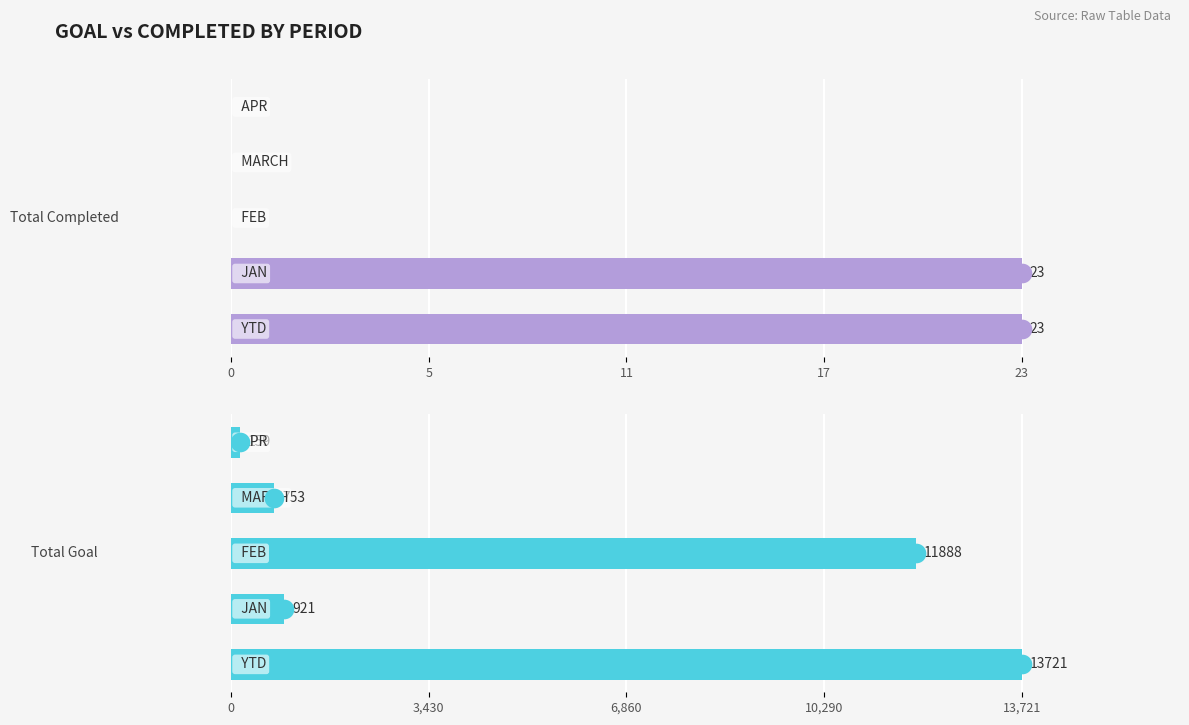

Which series has the widest spread of Y values?

Total Goal